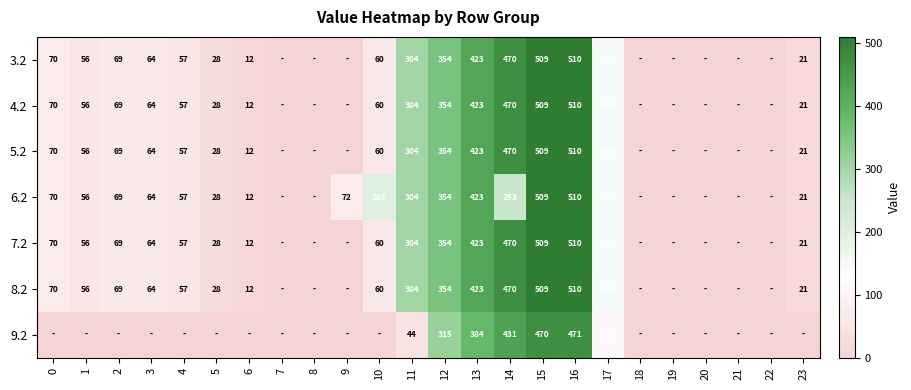

At how many categories does at least one series exceed 489?

2